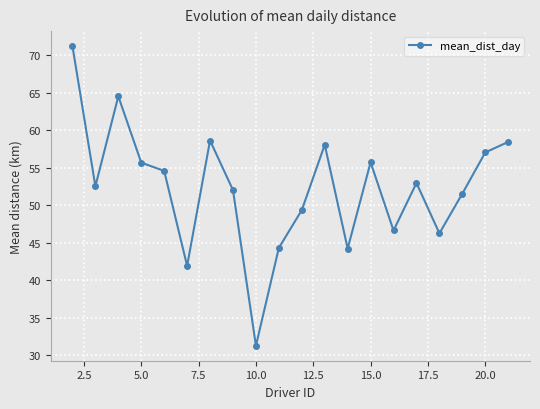

What is the difference between the maximum and minimum values?

40.0